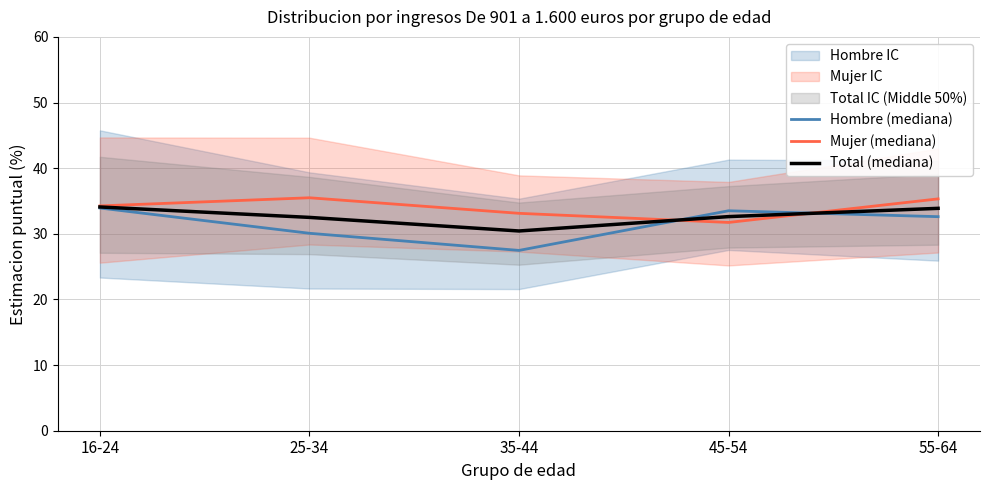

Where does the Total (mediana) series first go above 32?

16-24